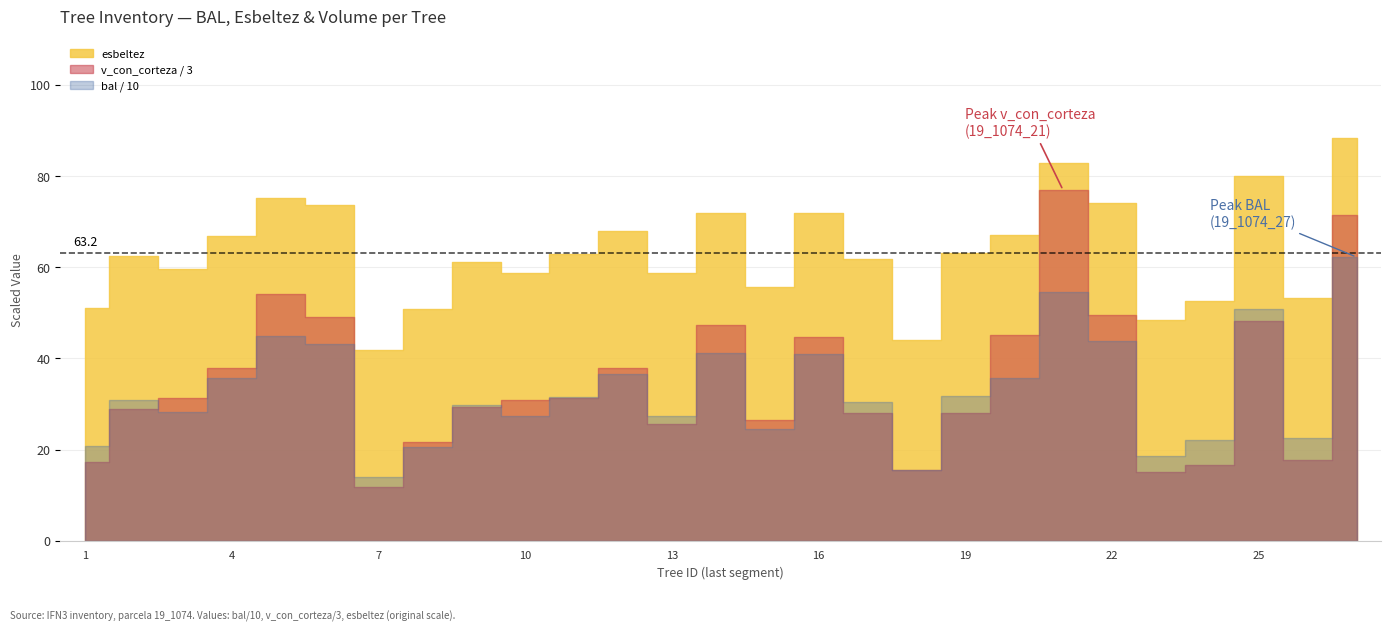

Reading right to left, list all the values displayed in this chart.

bal: 19_1074_27=622.4	19_1074_26=225.7	19_1074_25=508.7	19_1074_24=220.3	19_1074_23=186.3	19_1074_22=437.4	19_1074_21=545.3	19_1074_20=358.0	19_1074_19=317.3	19_1074_18=155.0	19_1074_17=304.8	19_1074_16=410.1	19_1074_15=246.1	19_1074_14=411.9	19_1074_13=274.6	19_1074_12=366.4	19_1074_11=315.7	19_1074_10=274.6	19_1074_9=298.6	19_1074_8=206.1	19_1074_7=140.0	19_1074_6=431.9	19_1074_5=448.6	19_1074_4=356.3	19_1074_3=283.5	19_1074_2=309.5	19_1074_1=207.4
esbeltez: 19_1074_27=88.4	19_1074_26=53.2	19_1074_25=80.0	19_1074_24=52.6	19_1074_23=48.4	19_1074_22=74.1	19_1074_21=82.8	19_1074_20=67.1	19_1074_19=63.1	19_1074_18=44.1	19_1074_17=61.9	19_1074_16=71.8	19_1074_15=55.6	19_1074_14=71.9	19_1074_13=58.8	19_1074_12=67.9	19_1074_11=63.0	19_1074_10=58.8	19_1074_9=61.3	19_1074_8=50.9	19_1074_7=41.9	19_1074_6=73.7	19_1074_5=75.1	19_1074_4=66.9	19_1074_3=59.7	19_1074_2=62.4	19_1074_1=51.0
v_con_corteza: 19_1074_27=214.7	19_1074_26=53.2	19_1074_25=144.4	19_1074_24=50.0	19_1074_23=45.1	19_1074_22=148.8	19_1074_21=230.7	19_1074_20=135.8	19_1074_19=84.3	19_1074_18=46.6	19_1074_17=83.9	19_1074_16=134.2	19_1074_15=79.7	19_1074_14=142.3	19_1074_13=77.2	19_1074_12=113.7	19_1074_11=94.1	19_1074_10=92.4	19_1074_9=87.8	19_1074_8=65.3	19_1074_7=35.6	19_1074_6=147.0	19_1074_5=162.7	19_1074_4=113.9	19_1074_3=94.0	19_1074_2=86.6	19_1074_1=52.0